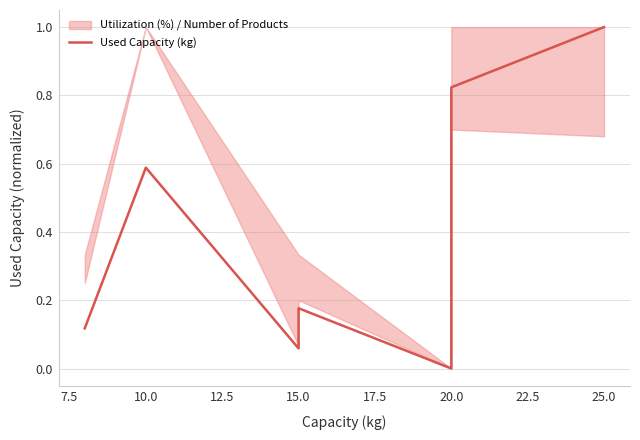

What is the average value?

0.4